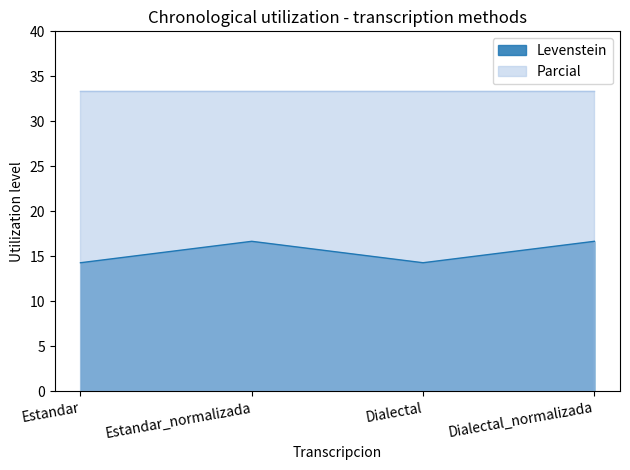

Approximately how many times larger is the value at Estandar compared to Dialectal?

1.0